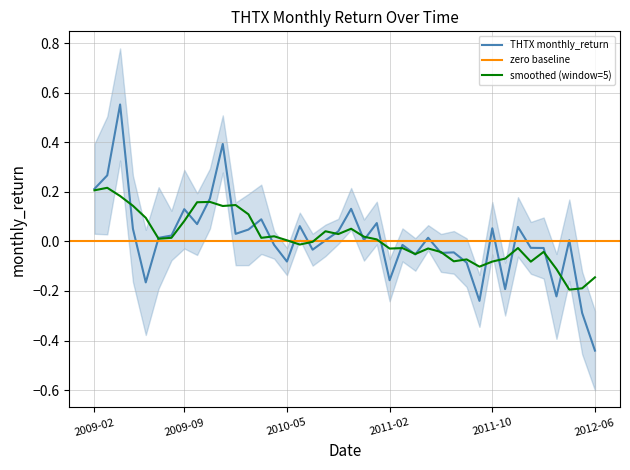

How many points are lower than both their immediate neighbors (excluding endpoints)?

12